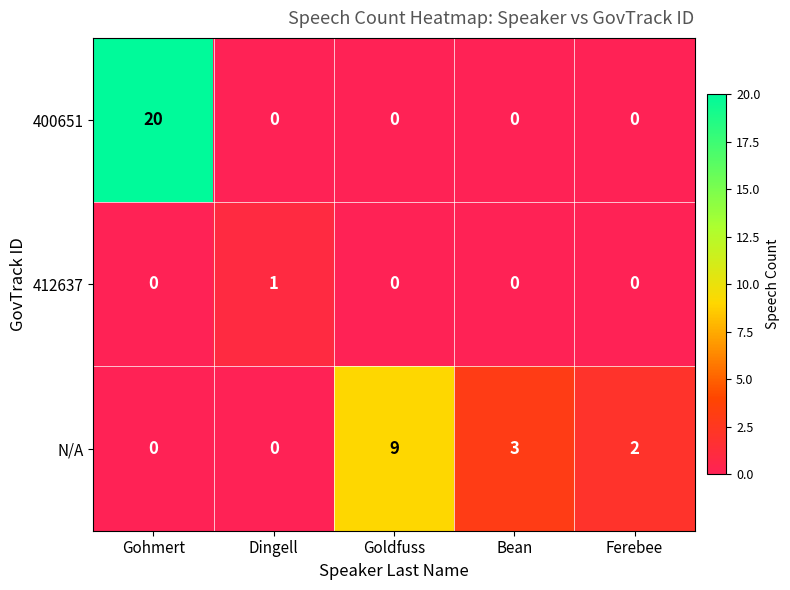

List the series in order of their peak value, highest first.

400651, N/A, 412637